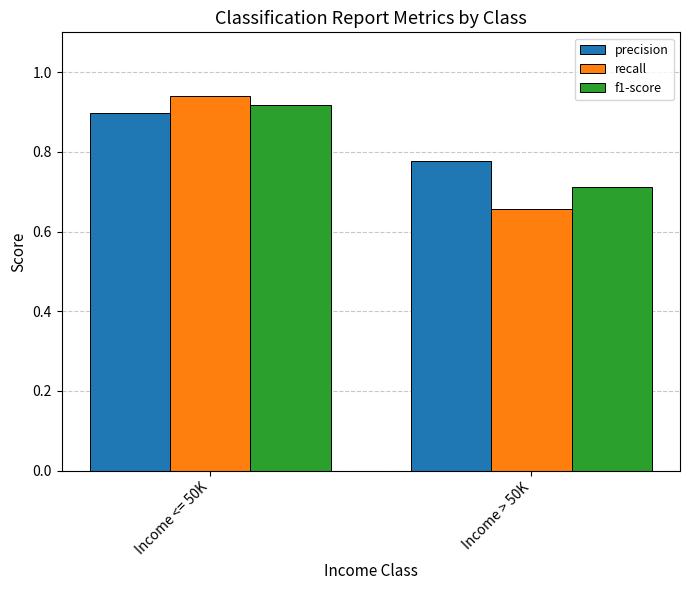

Which label corresponds to the smallest value in the chart?

Income > 50K